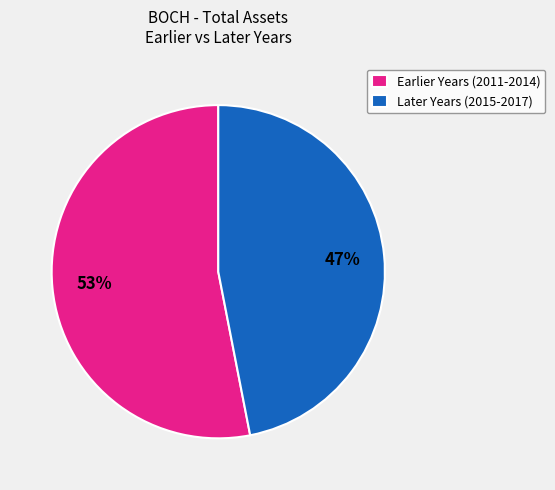

Rank the categories by value from lowest to highest.

Later Years (2015-2017), Earlier Years (2011-2014)